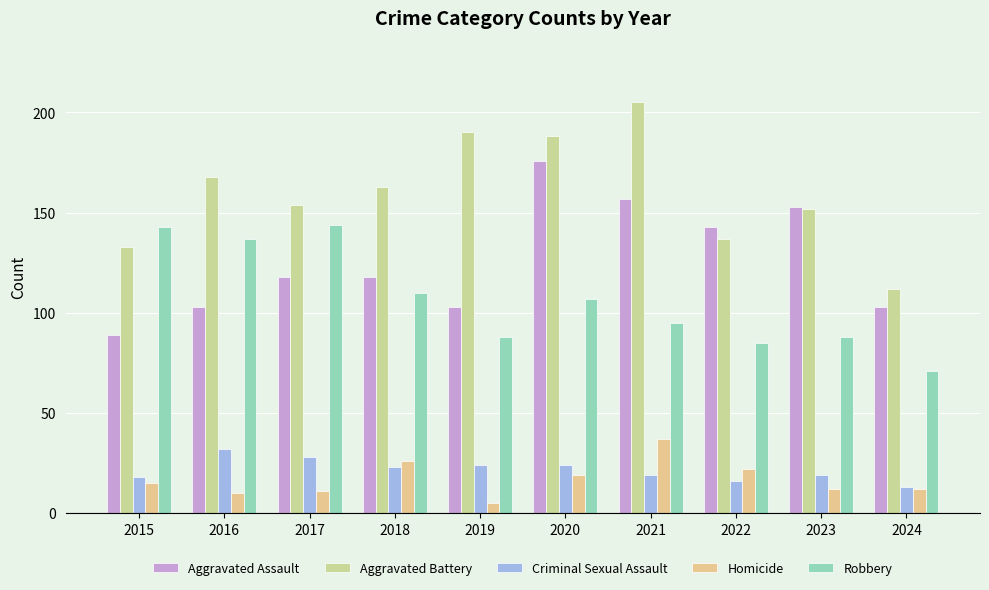

Which series has the largest total across all categories?

Aggravated Battery